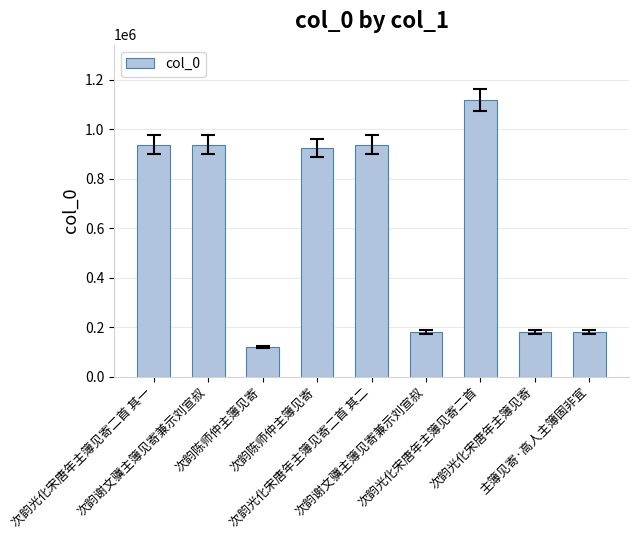

List the labels in order of value, smallest first.

次韵陈师仲主簿见寄, 次韵光化宋唐年主簿见寄, 次韵谢文骥主簿见寄兼示刘宣叔, 主簿见寄·高人主簿固非宜, 次韵陈师仲主簿见寄, 次韵光化宋唐年主簿见寄二首 其二, 次韵光化宋唐年主簿见寄二首 其一, 次韵谢文骥主簿见寄兼示刘宣叔, 次韵光化宋唐年主簿见寄二首